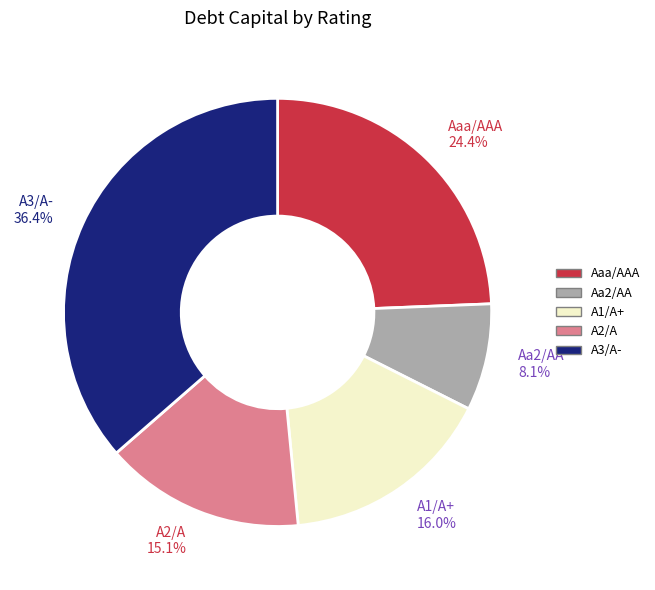

What portion of the pie excludes A3/A-?

63.6%